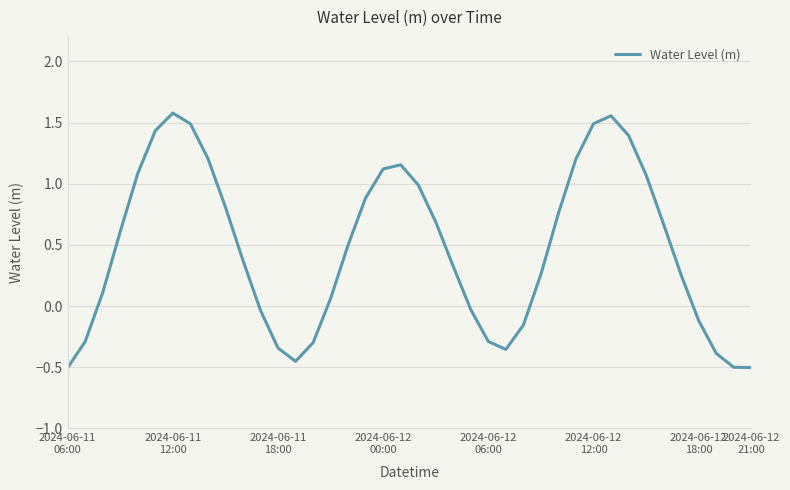

What is the difference between the maximum and minimum values?

2.1